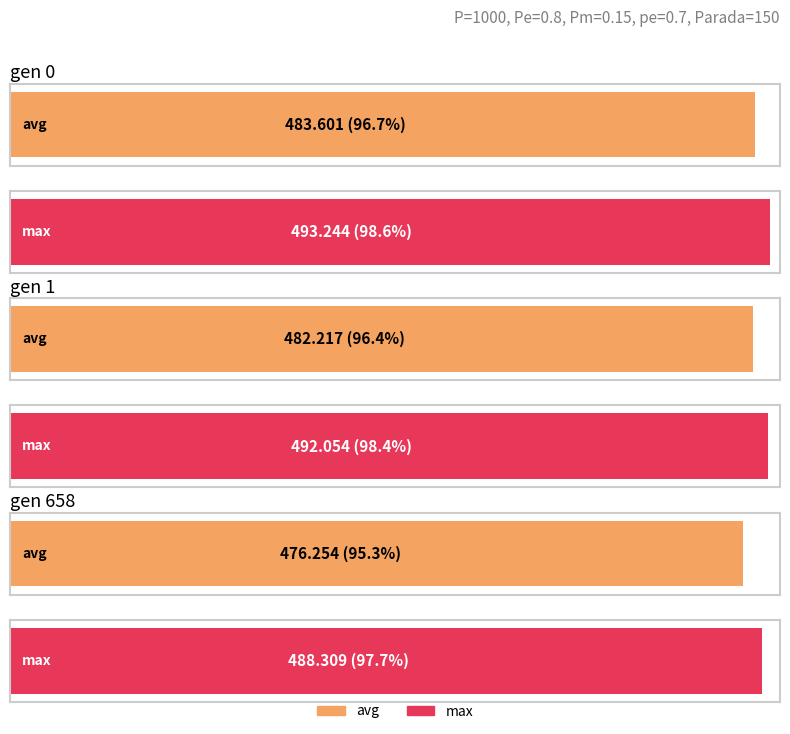

Which label corresponds to the largest value in the chart?

gen 0